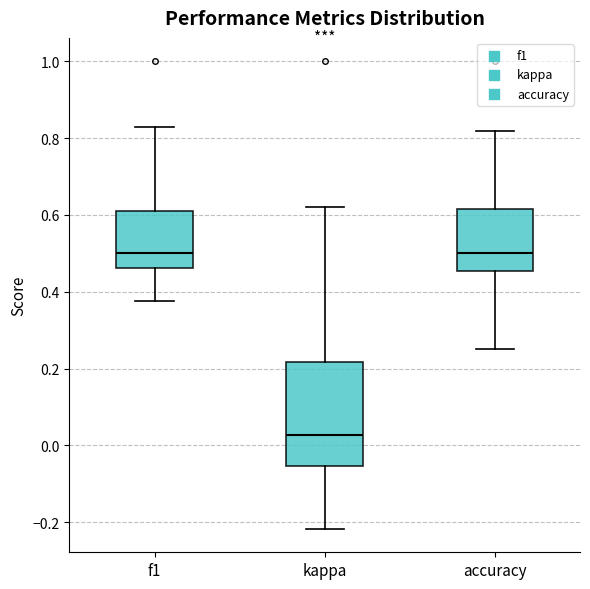

Where is the upper edge of the box for accuracy on the y-axis? The values are not printed on the chart, so give them approximately, as read against the axis.

0.62